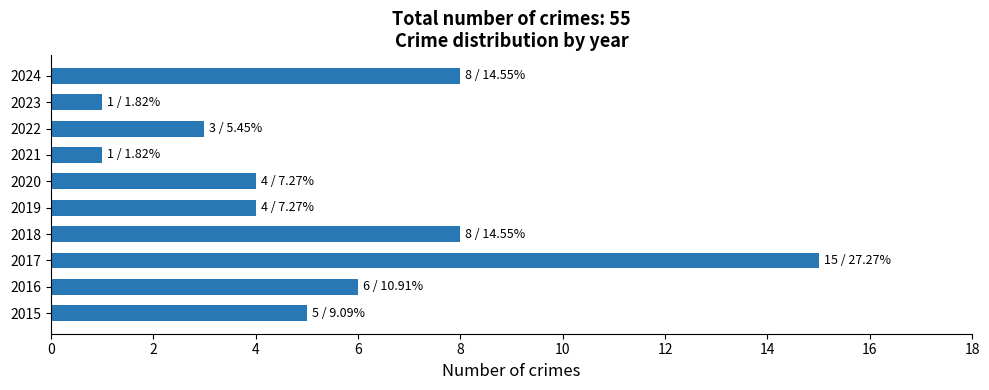

What value does the data have at 2024?

8